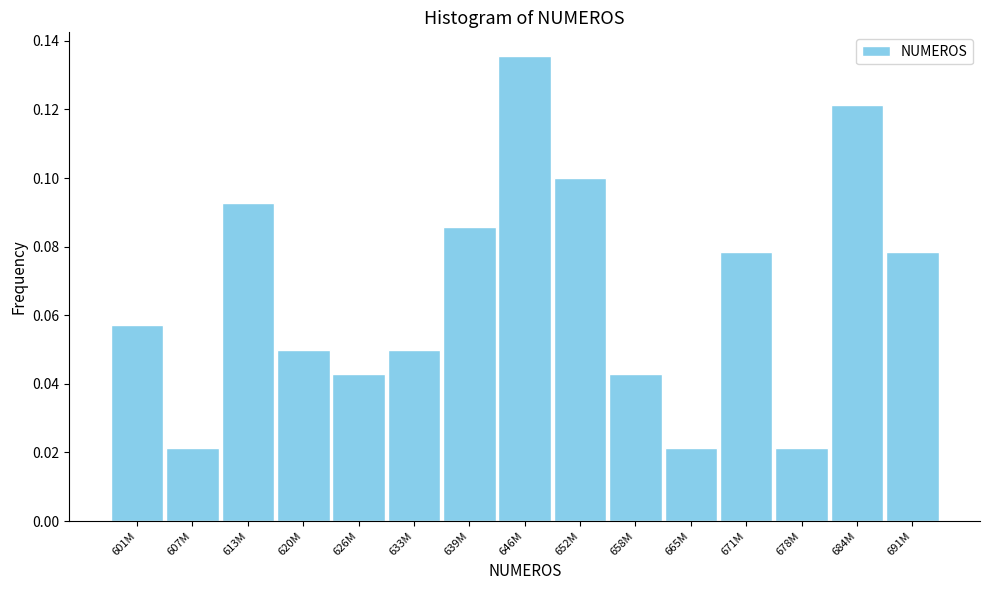

Which has a higher value, 626M or 607M?

626M